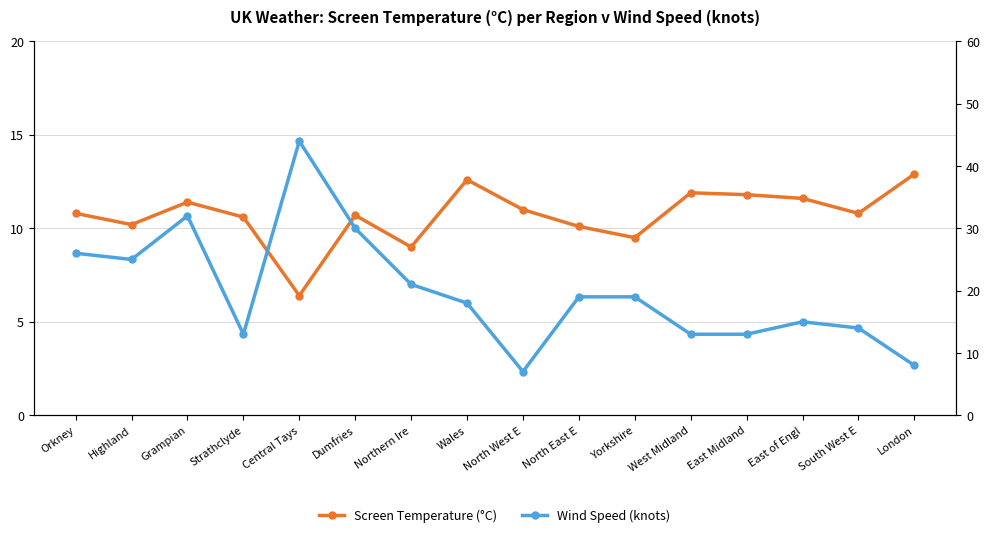

Reading left to right, transcribe all the data shown in this chart.

Screen Temperature (°C): Orkney=10.8	Highland=10.2	Grampian=11.4	Strathclyde=10.6	Central Tays=6.4	Dumfries=10.7	Northern Ire=9.0	Wales=12.6	North West E=11.0	North East E=10.1	Yorkshire=9.5	West Midland=11.9	East Midland=11.8	East of Engl=11.6	South West E=10.8	London=12.9
Wind Speed (knots): Orkney=26.0	Highland=25.0	Grampian=32.0	Strathclyde=13.0	Central Tays=44.0	Dumfries=30.0	Northern Ire=21.0	Wales=18.0	North West E=7.0	North East E=19.0	Yorkshire=19.0	West Midland=13.0	East Midland=13.0	East of Engl=15.0	South West E=14.0	London=8.0